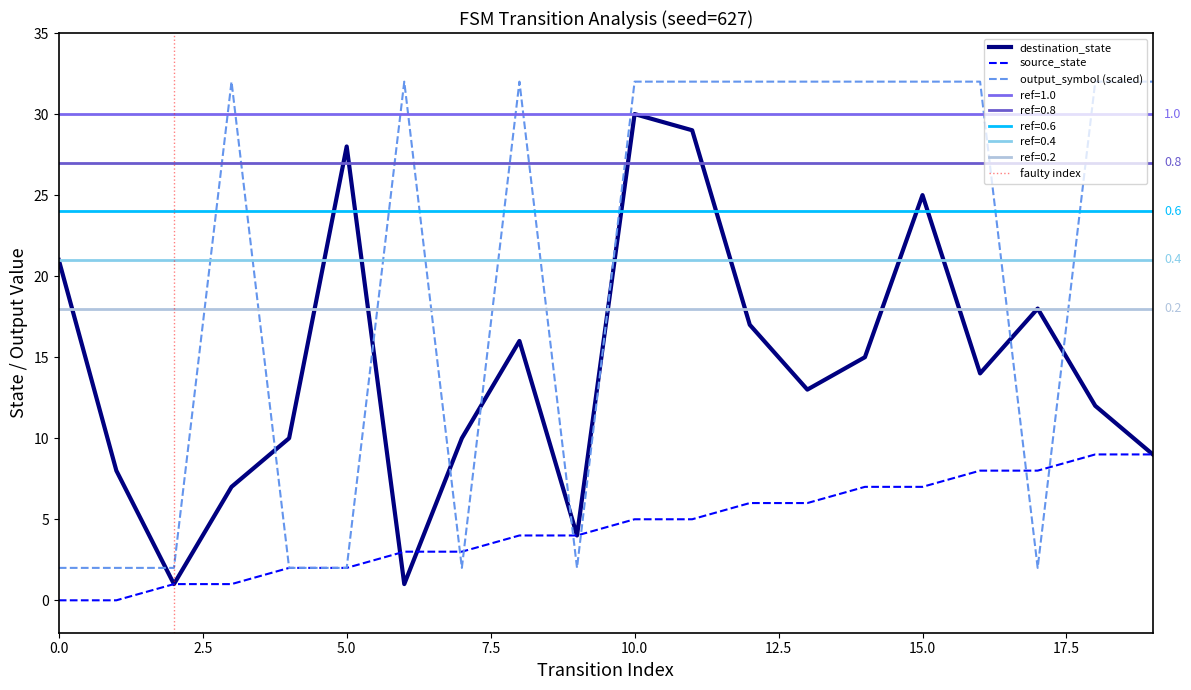

True or false: output_symbol has a value of 32 at 11.

True